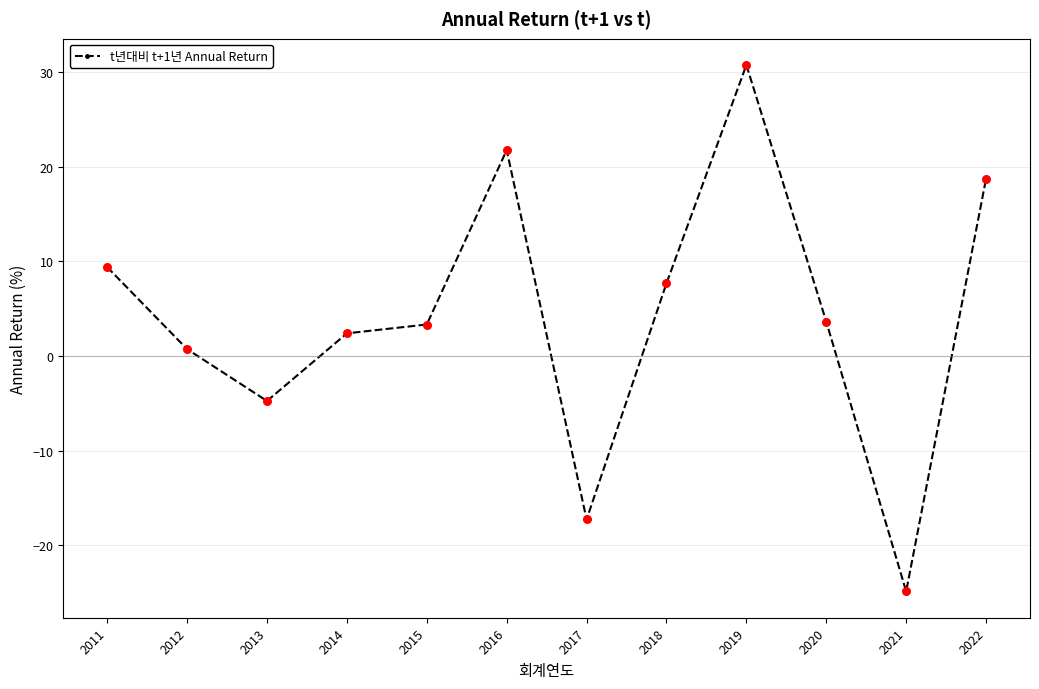

What is the change in value from 2018 to 2022?

+11.1